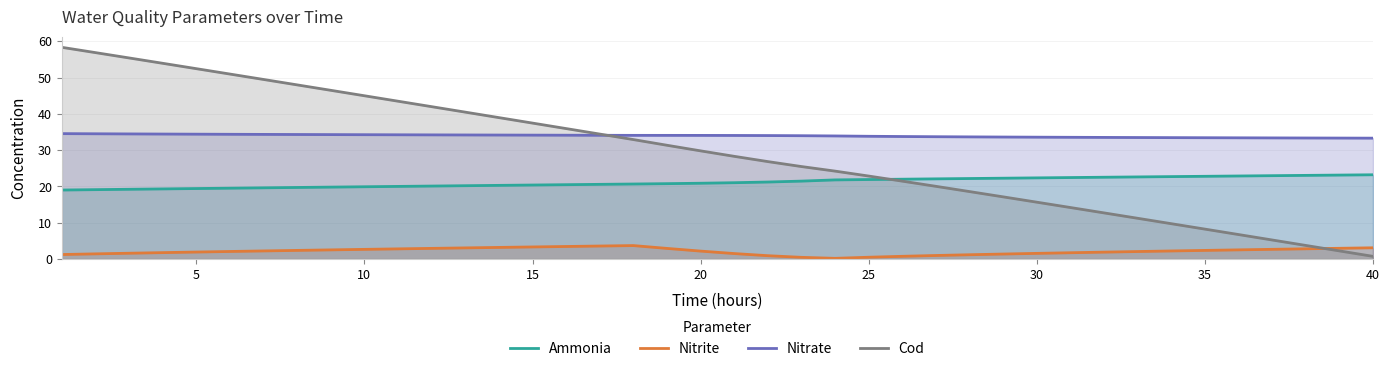

Reading left to right, what are all the values shown in this chart?

Ammonia: 19.0	19.1	19.2	19.3	19.4	19.5	19.6	19.7	19.8	19.9	20.0	20.1	20.2	20.3	20.4	20.5	20.6	20.7	20.8	20.9	21.0	21.2	21.5	21.8	21.9	22.0	22.1	22.2	22.3	22.4	22.5	22.5	22.6	22.7	22.8	22.9	23.0	23.1	23.1	23.2
Nitrite: 1.3	1.4	1.6	1.8	1.9	2.1	2.2	2.4	2.5	2.7	2.8	2.9	3.1	3.2	3.3	3.5	3.6	3.7	2.9	2.2	1.5	0.9	0.5	0.2	0.5	0.8	1.0	1.2	1.4	1.6	1.7	1.9	2.1	2.2	2.4	2.5	2.7	2.8	3.0	3.1
Nitrate: 34.6	34.5	34.5	34.4	34.4	34.4	34.4	34.3	34.3	34.3	34.2	34.2	34.2	34.2	34.1	34.1	34.1	34.1	34.1	34.1	34.1	34.0	34.0	33.9	33.8	33.8	33.7	33.7	33.6	33.6	33.6	33.5	33.5	33.5	33.4	33.4	33.4	33.4	33.3	33.3
Cod: 58.3	56.9	55.4	53.9	52.5	51.0	49.5	48.0	46.5	45.0	43.5	42.0	40.5	39.0	37.5	36.0	34.4	32.9	31.4	29.8	28.3	26.9	25.5	24.2	22.9	21.5	20.0	18.6	17.1	15.7	14.2	12.7	11.2	9.8	8.3	6.8	5.3	3.8	2.3	0.7